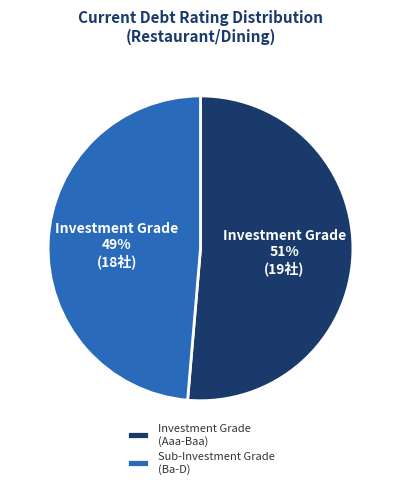

Which slice is the smallest?

Sub-Investment Grade (Ba-D)